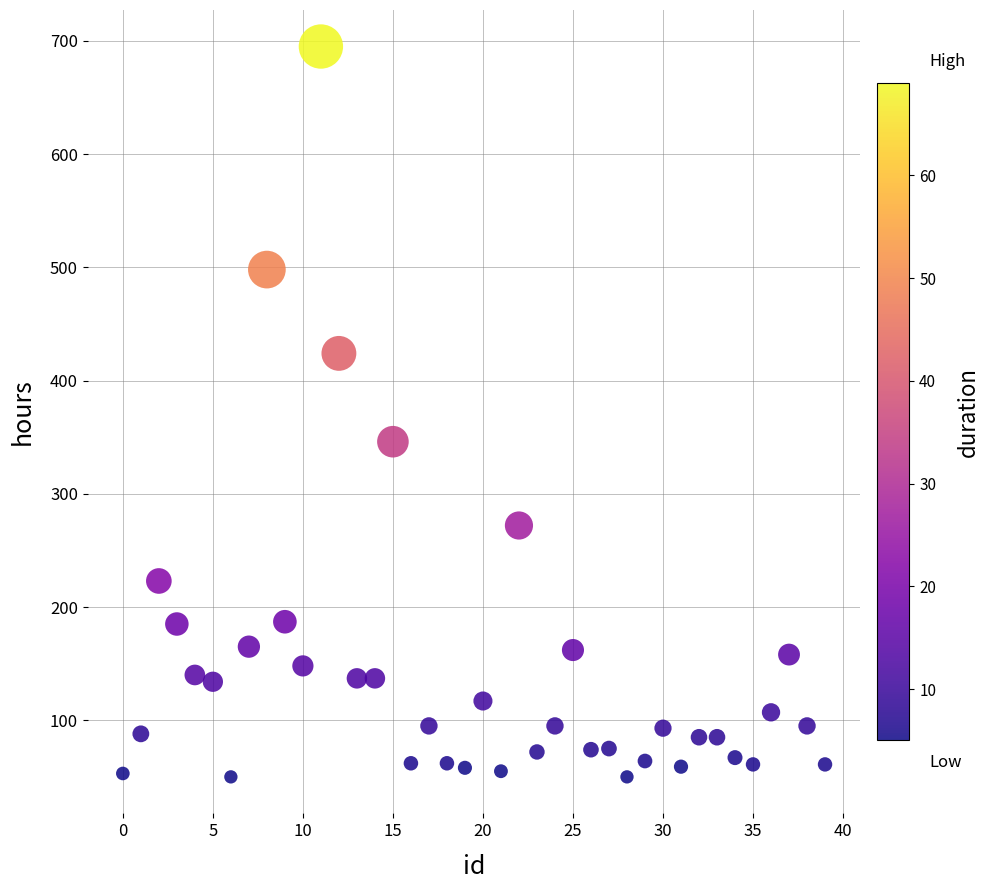

What is the range of Y values (max minus min)?

645